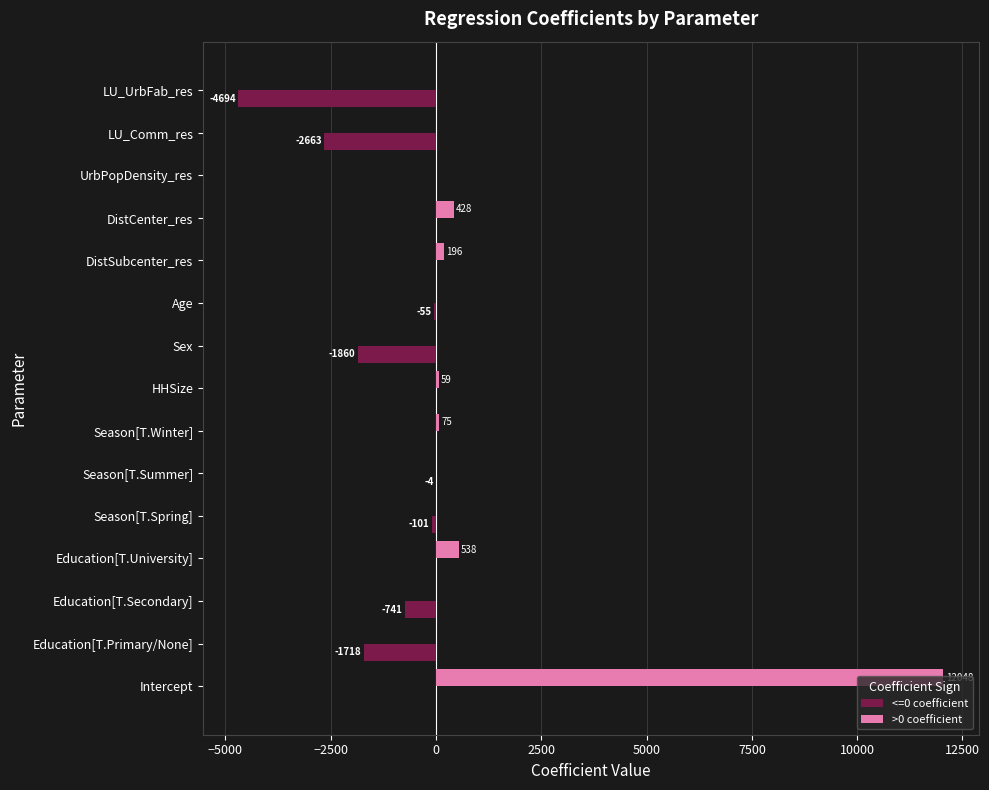

The value of <=0 coefficient at LU_Comm_res is -2663.5. True or false?

True